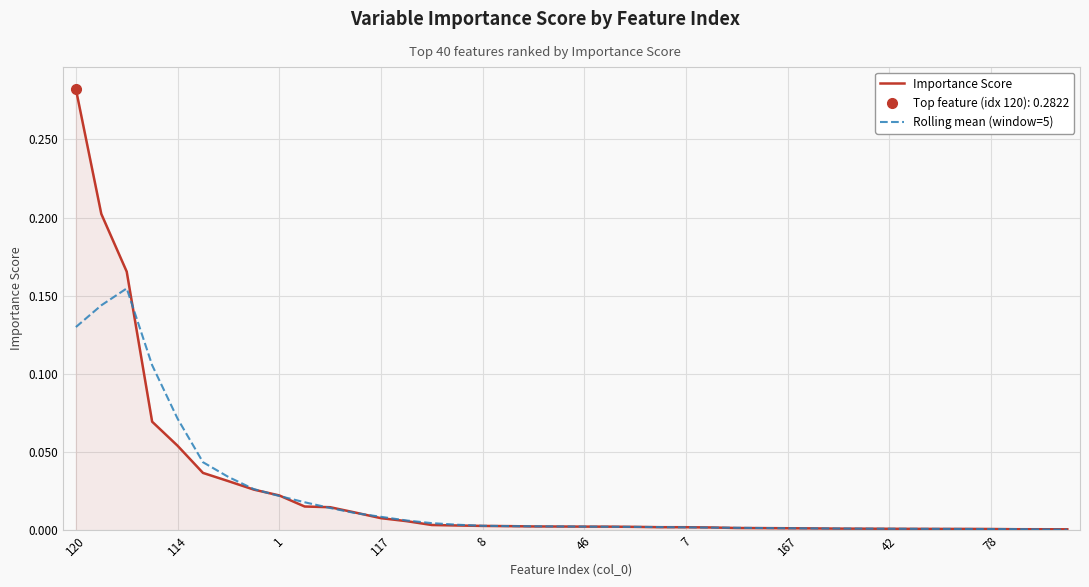

At which label is Importance Score closest to 0?

39